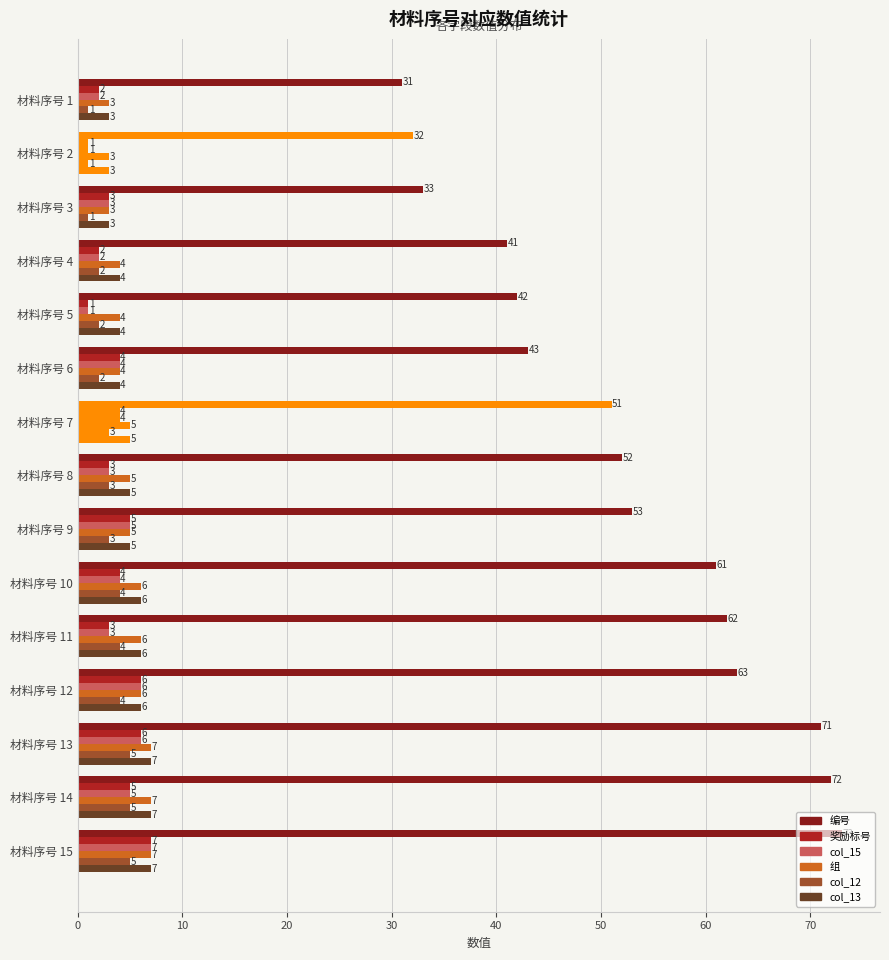

At which label does 编号 reach its peak?

材料序号 15